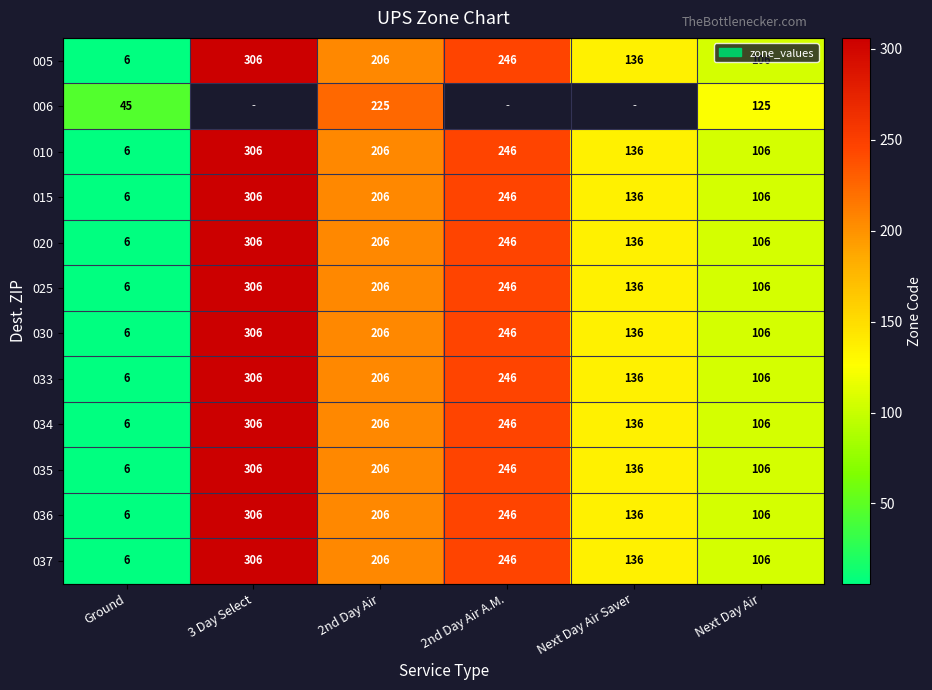

What is the sum of the 005 values at Ground and 3 Day Select?

312